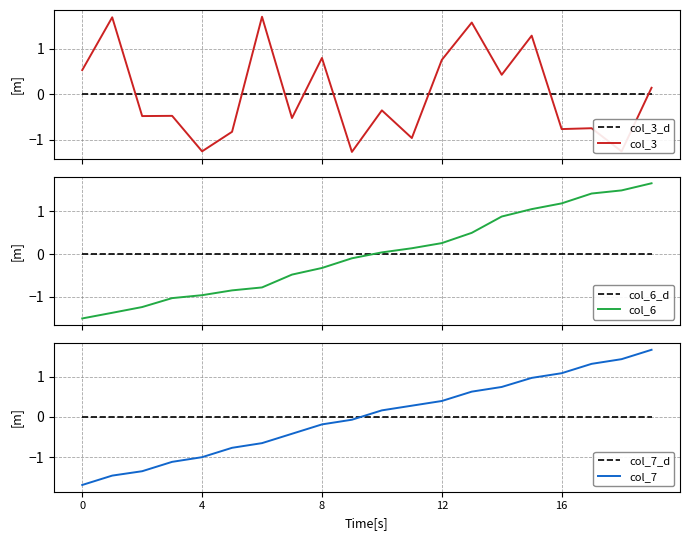

How many lines are shown in the chart?

6